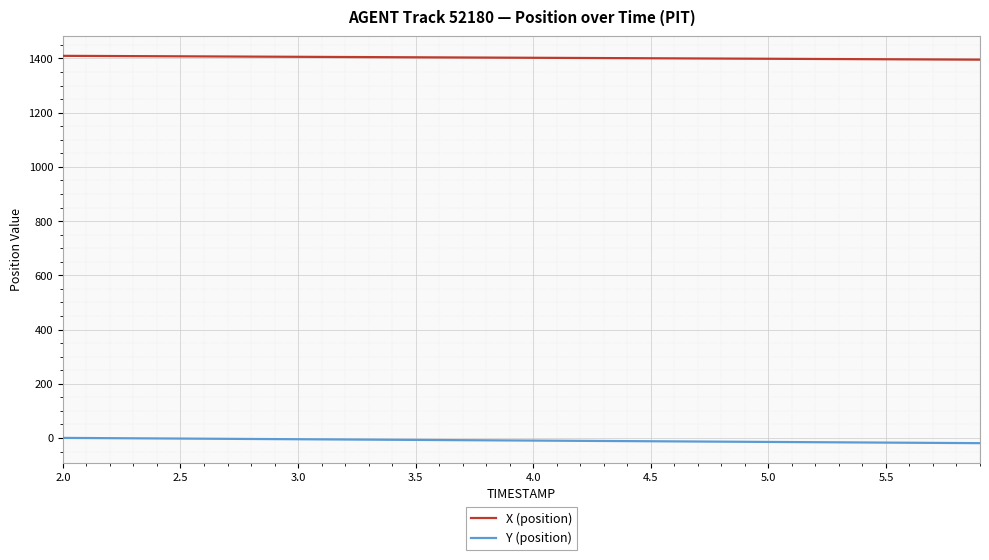

Which series has the largest total across all categories?

X (position)